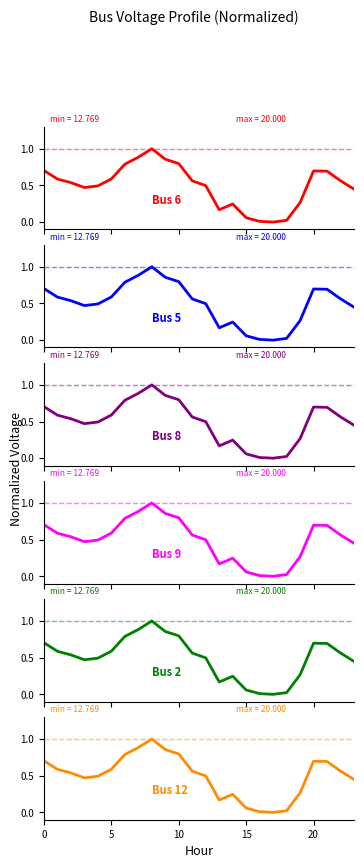

What value does the Bus 8 series have at 10?

0.8